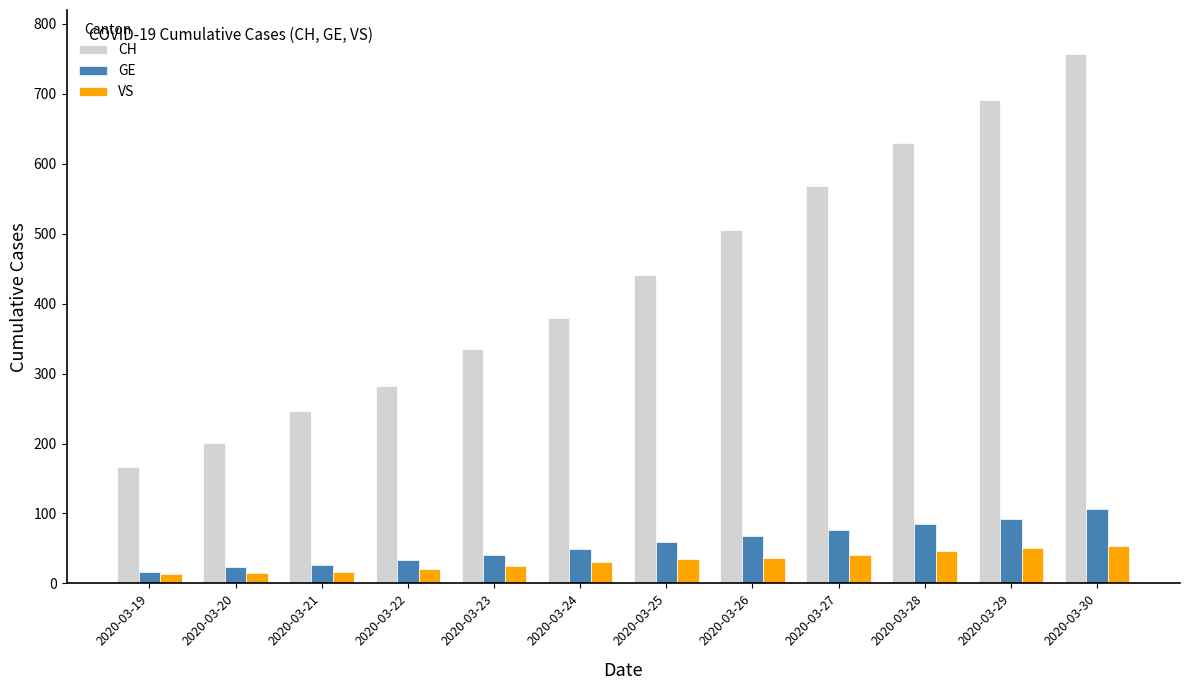

The VS series shows 40 at 2020-03-27. True or false?

True